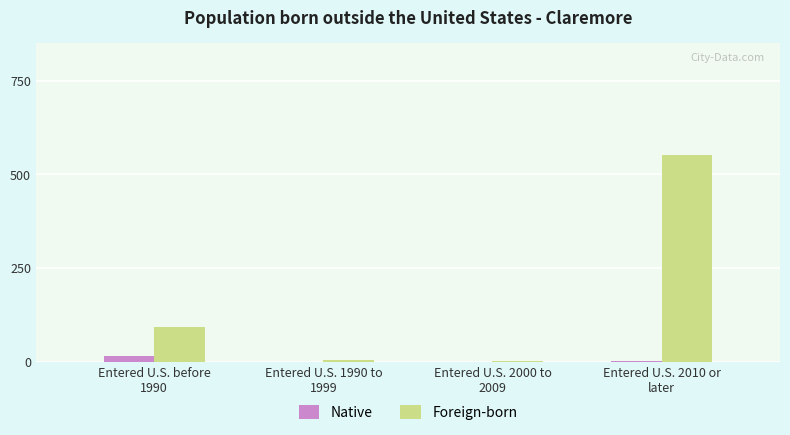

Which series has the largest total across all categories?

Foreign-born